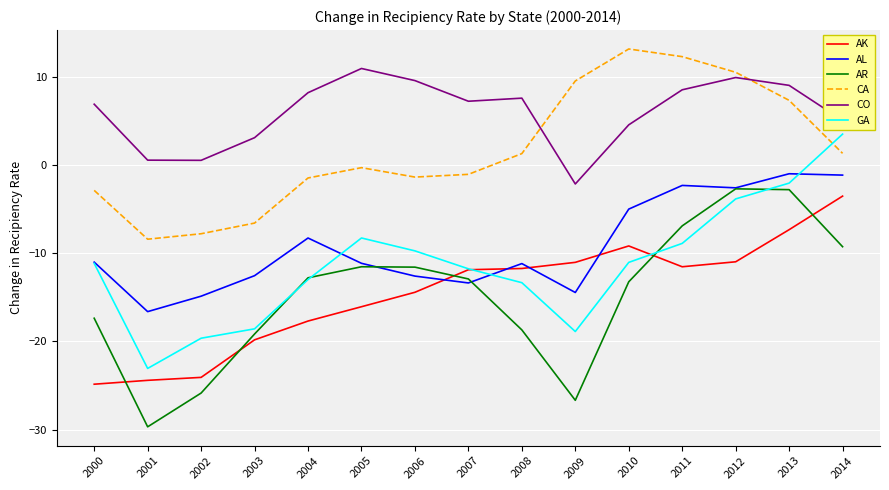

What is the sum of the AR values at 2002 and 2005?

-37.4